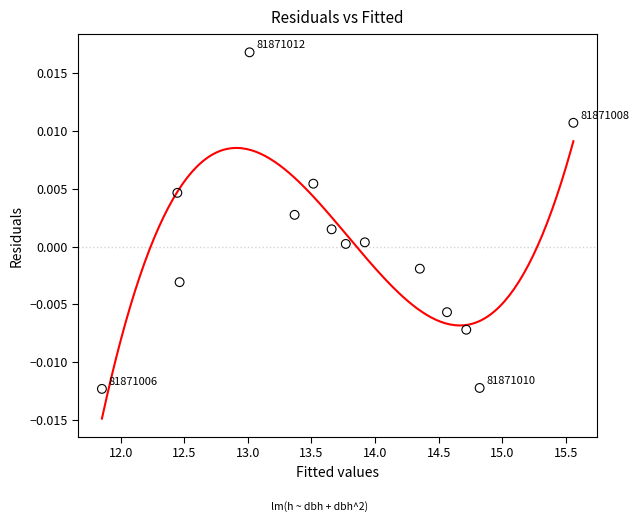

What is the range of X values (max minus min)?

3.7